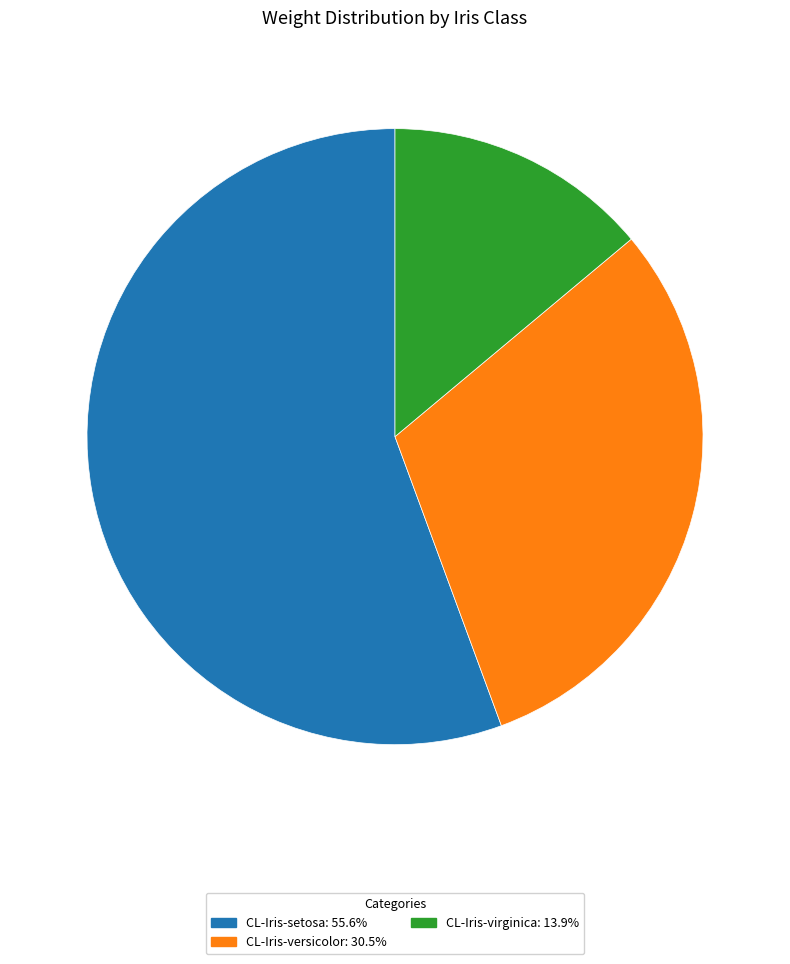

Combined, do CL-Iris-versicolor and CL-Iris-virginica account for over 50%?

No